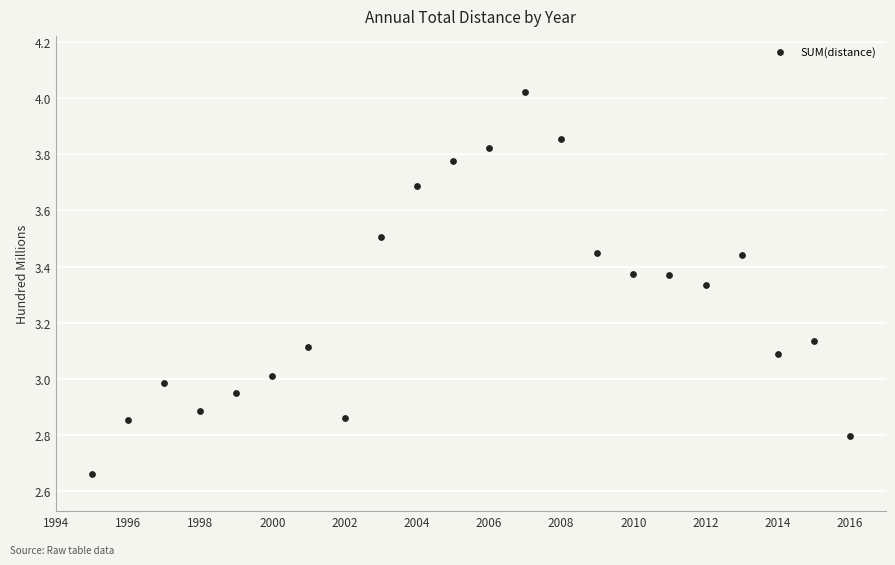

What is the range of X values (max minus min)?

21.0